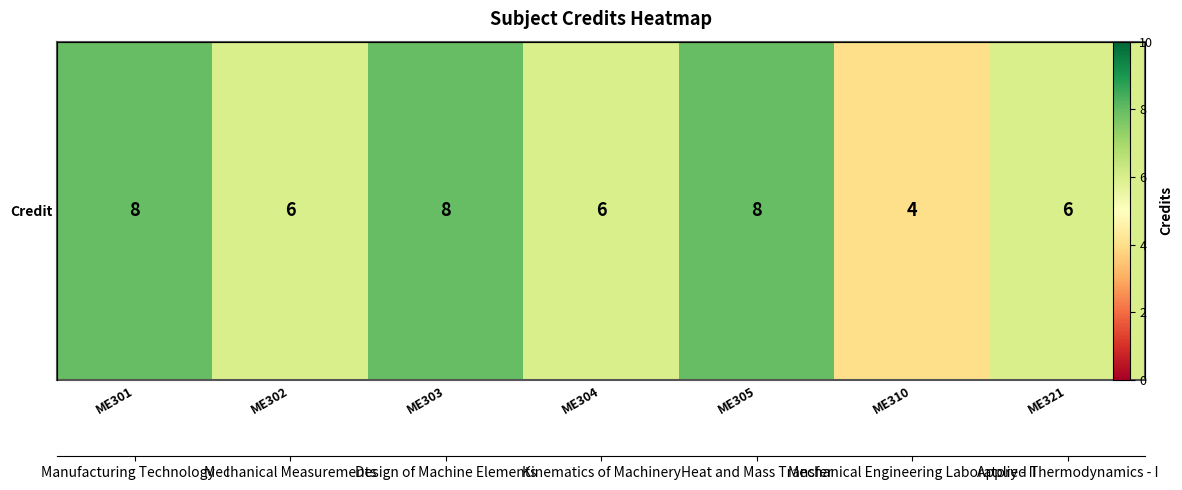

Reading right to left, list all the values displayed in this chart.

ME321=6	ME310=4	ME305=8	ME304=6	ME303=8	ME302=6	ME301=8